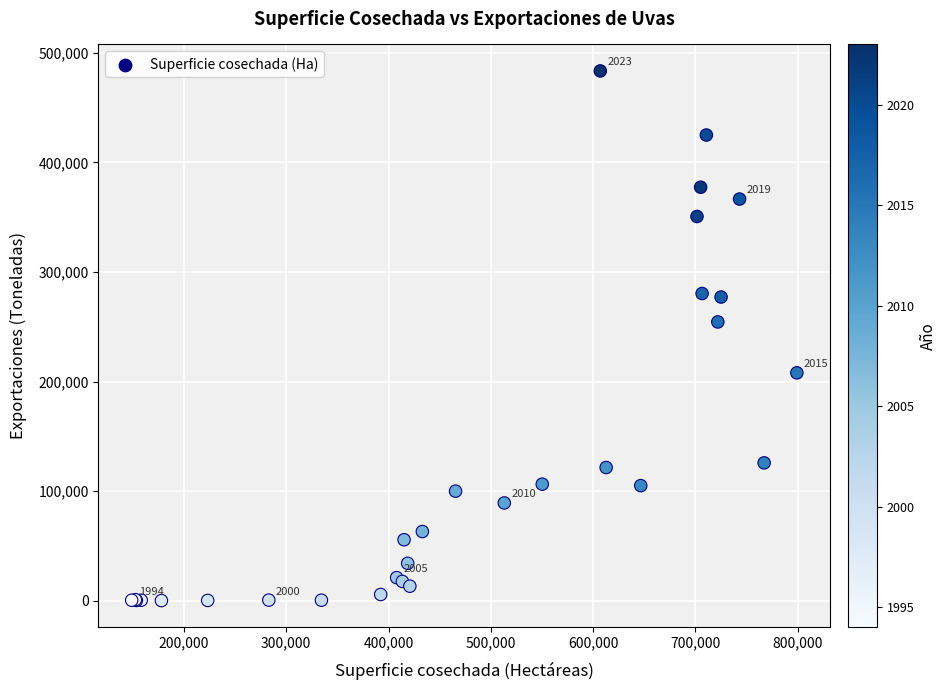

What Y value in the scatter plot is closest to 241837?

254451.6